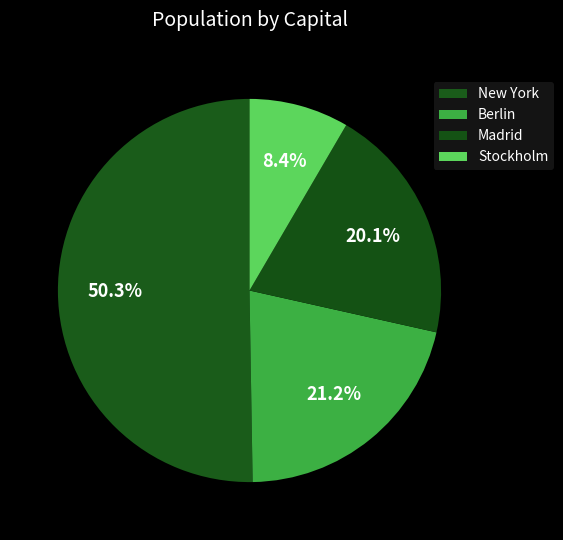

What percentage is the New York slice, to the nearest percent?

50%